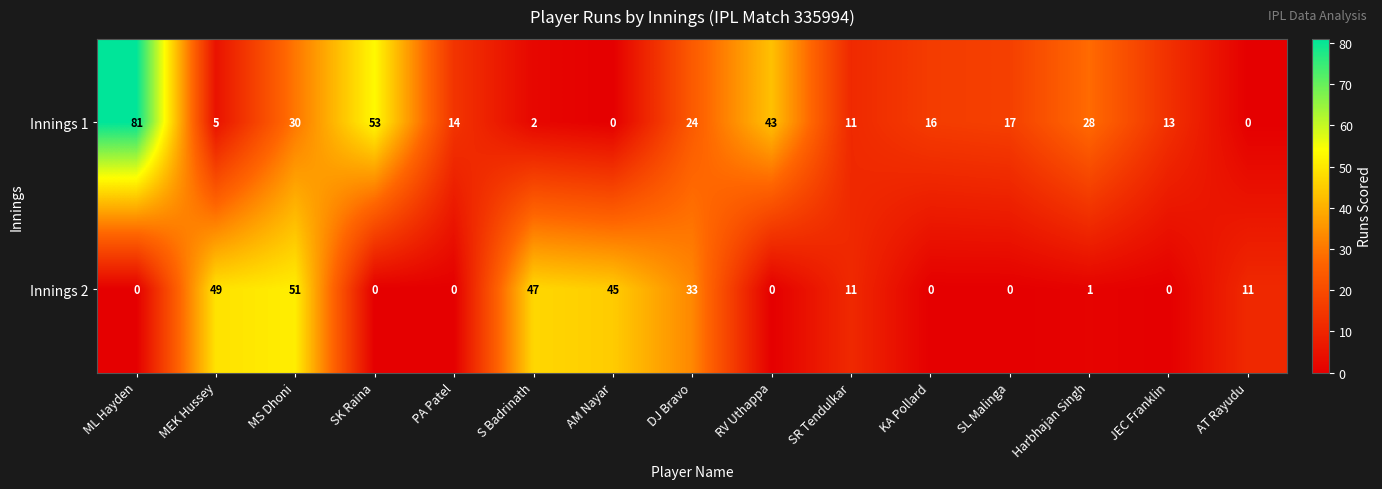

What is the maximum value shown in the chart?

81